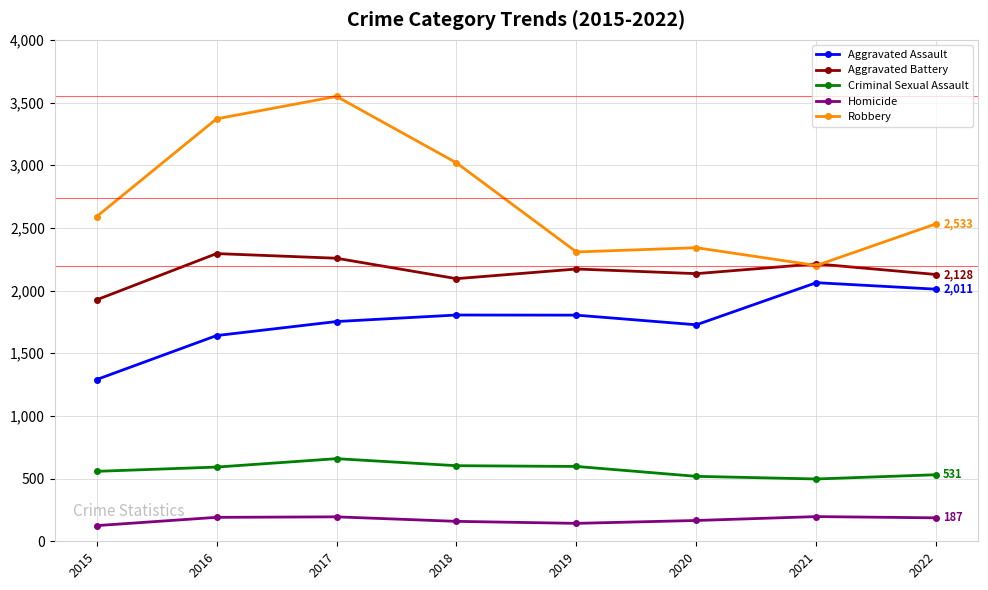

What is the value of the Robbery point at the 4th from the left?

3019